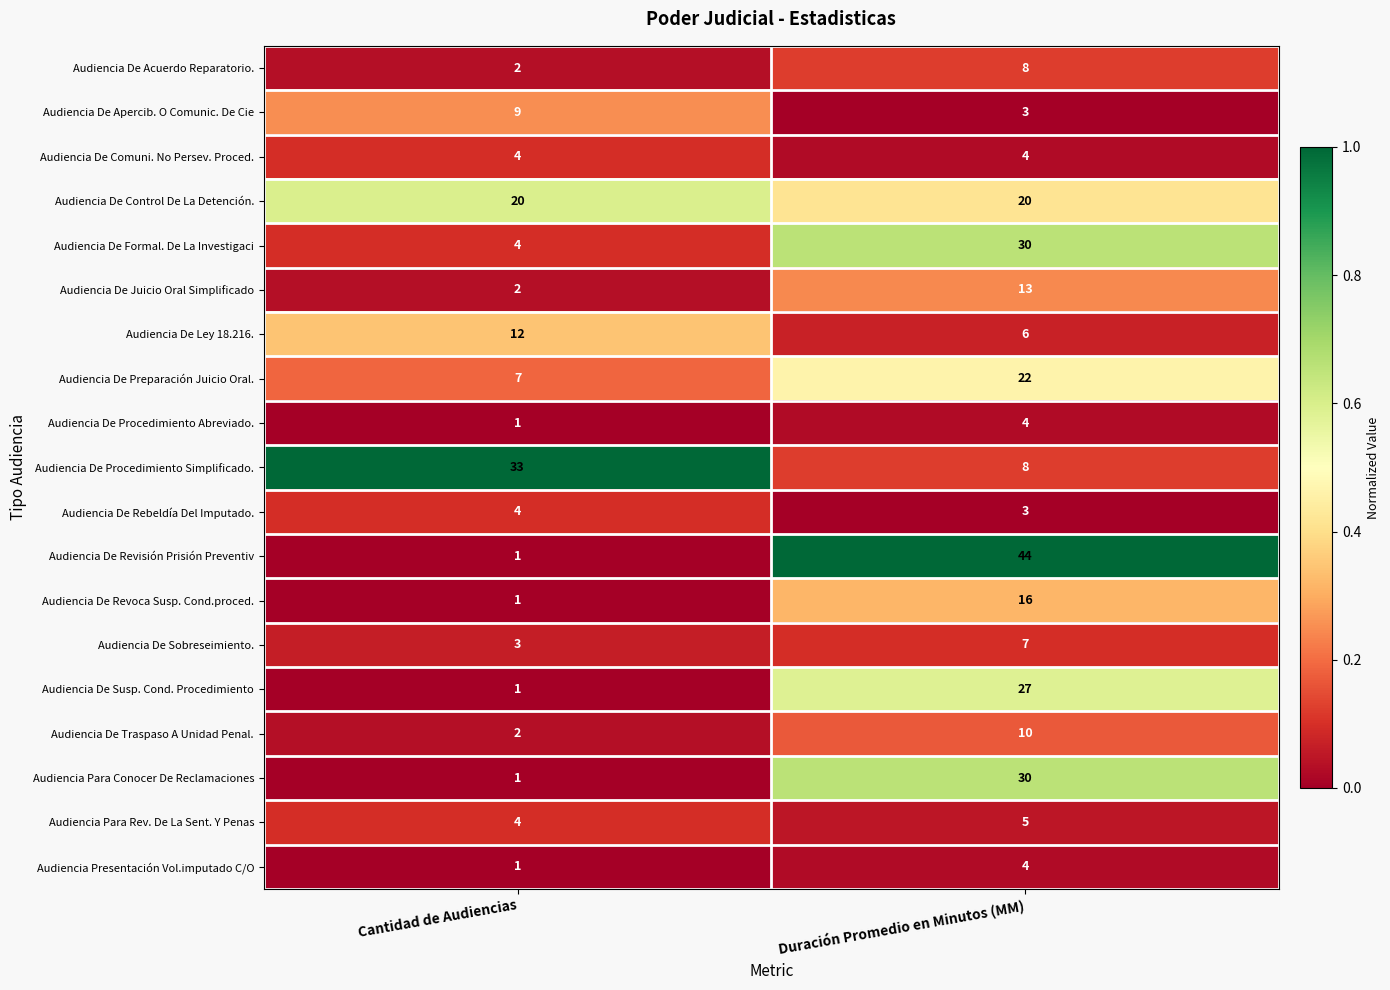

What is the spread (max minus min) of values at Duración Promedio en Minutos (MM)?

41